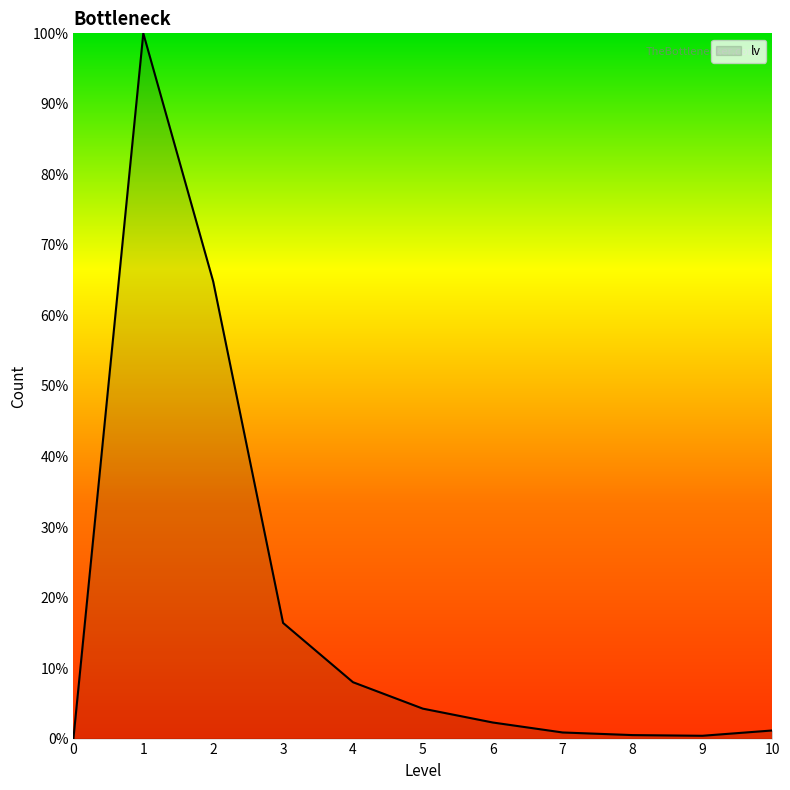

At which label is the value closest to 5652?

2